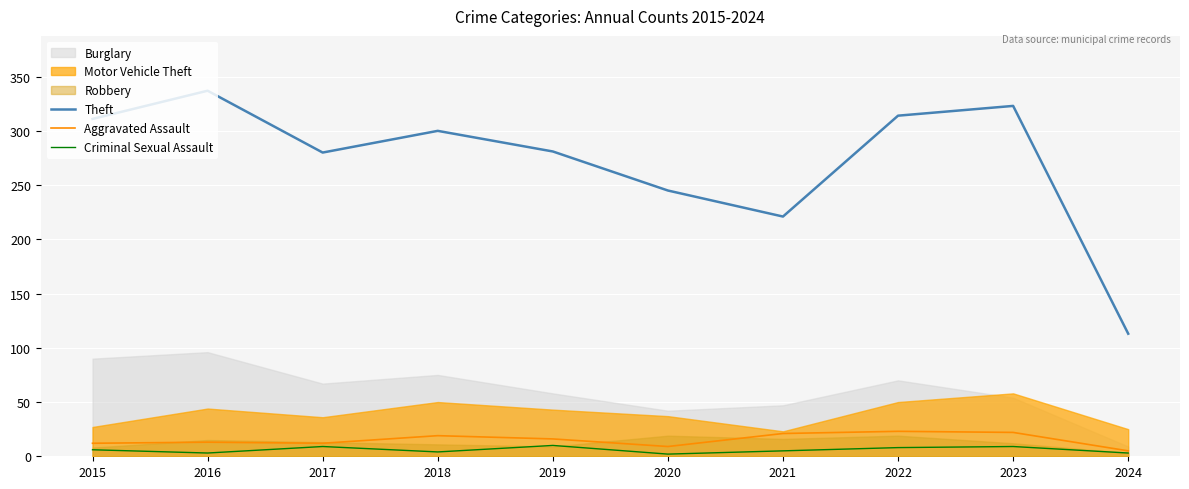

True or false: Criminal Sexual Assault has a value of 9 at 2017.

True